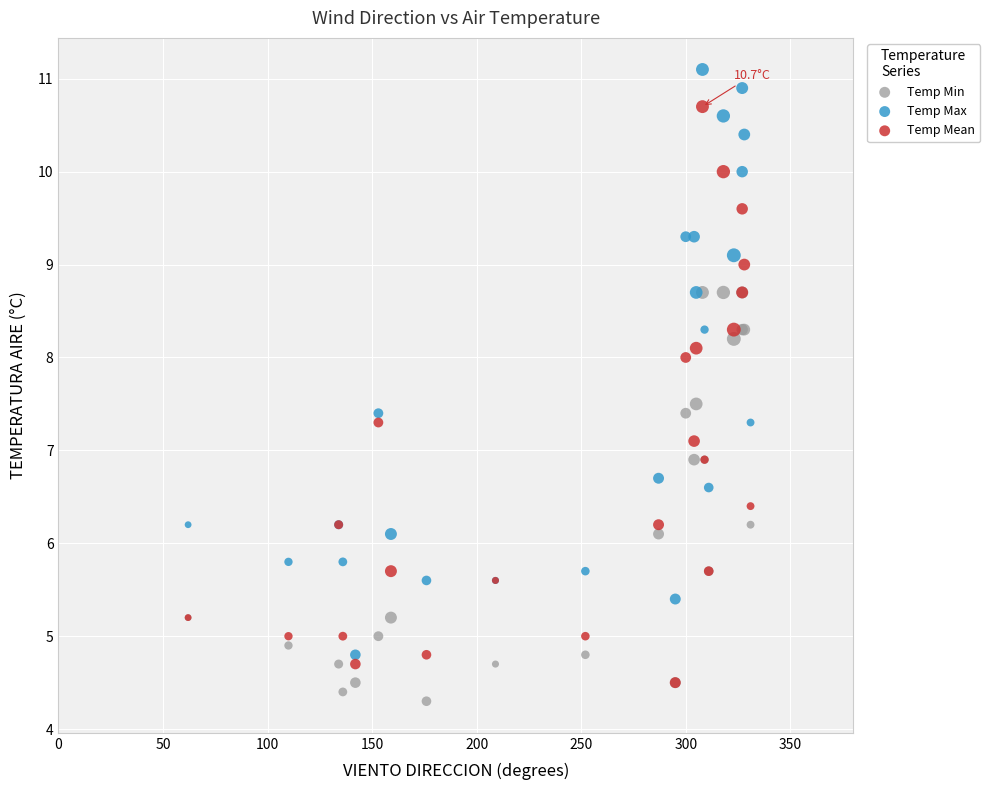

What are all the series names shown in the legend?

Temp Min, Temp Max, Temp Mean